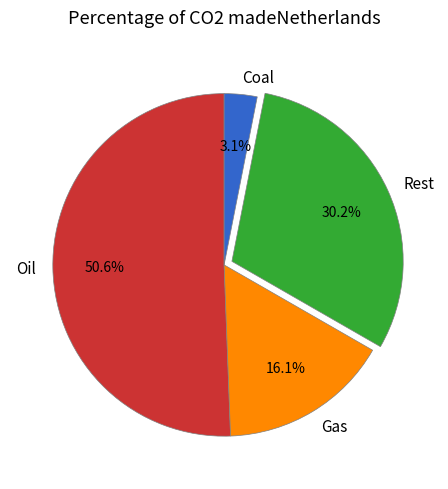

Combined, what portion of the pie is Oil and Coal?

53.7%